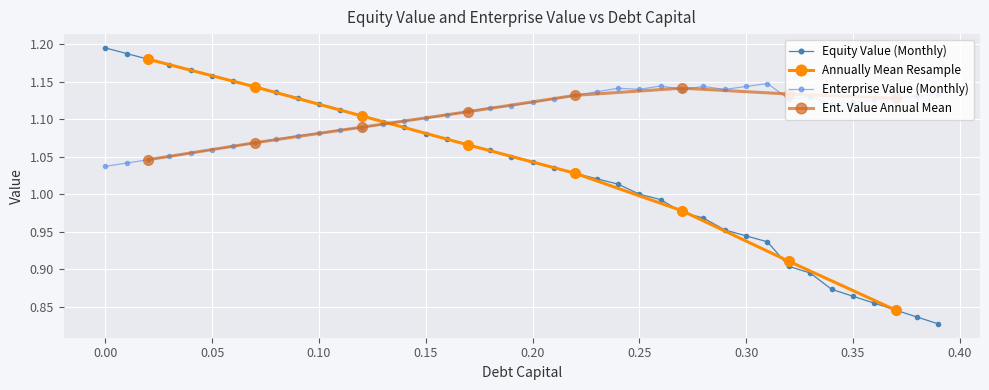

What is the highest value of the equity_value series?

1.2